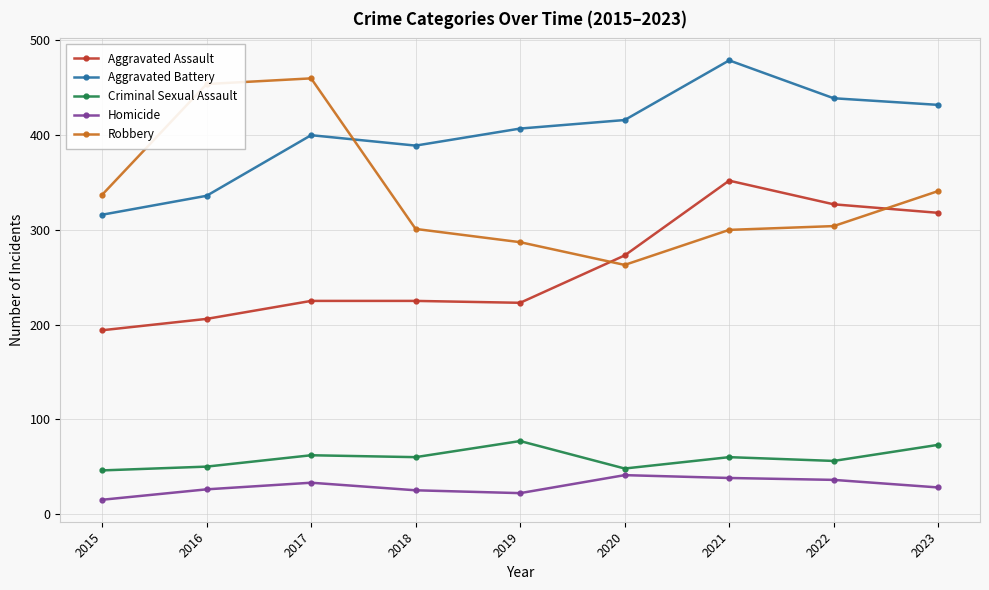

Where is the first local minimum for Aggravated Battery?

2018